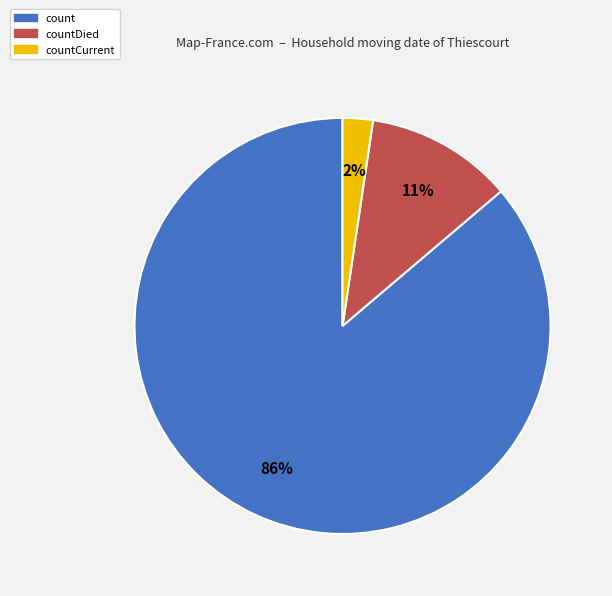

Rank the categories by value from highest to lowest.

count, countDied, countCurrent